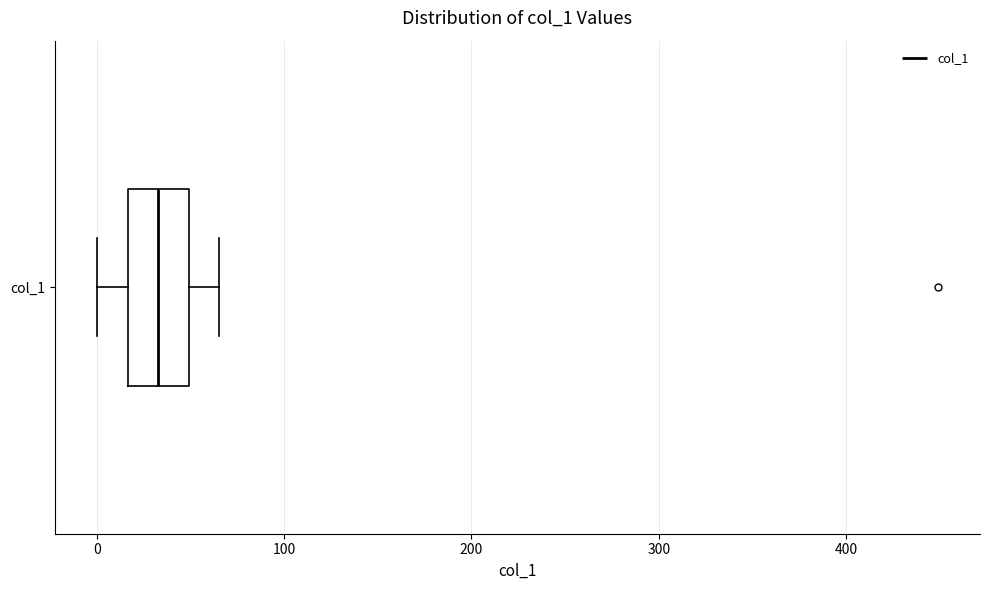

Read this box plot against the x-axis: the position of the median line, the range covered by the box, and the ends of both whiskers. The values are not printed on the chart, so give them approximately, as read against the axis.

median 30, box 20 to 50, whiskers 0 to 70